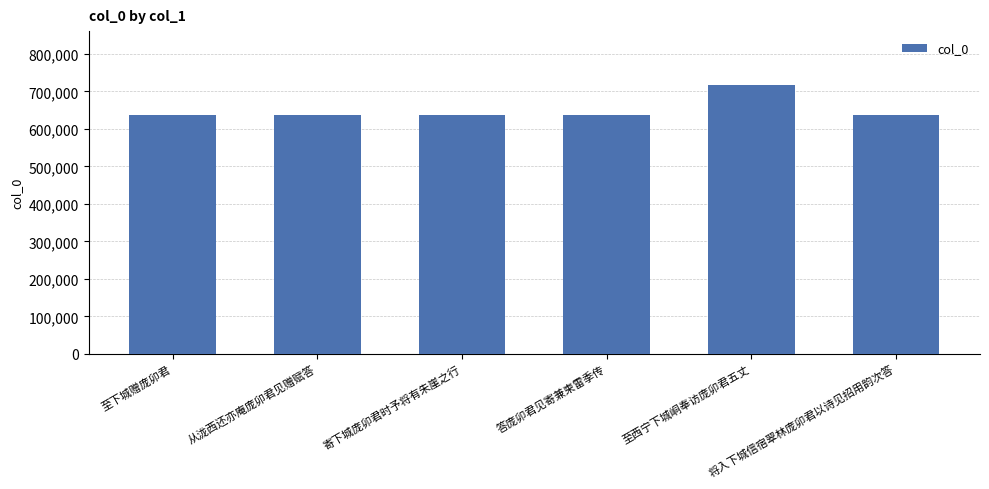

True or false: the data shows 636129 at 至下城赠庞卯君.

True